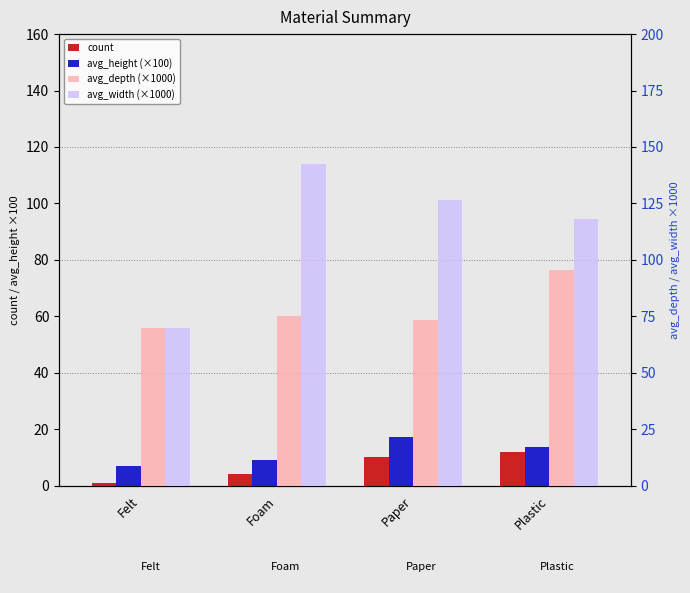

Rank the series by their maximum value, from lowest to highest.

count, avg_height (×100), avg_depth (×1000), avg_width (×1000)